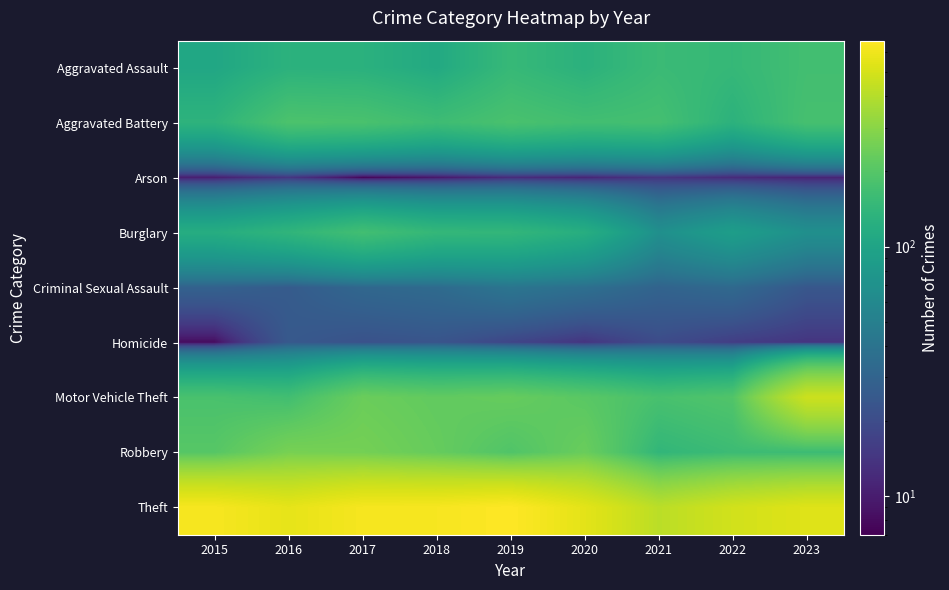

What is the smallest value displayed?

7